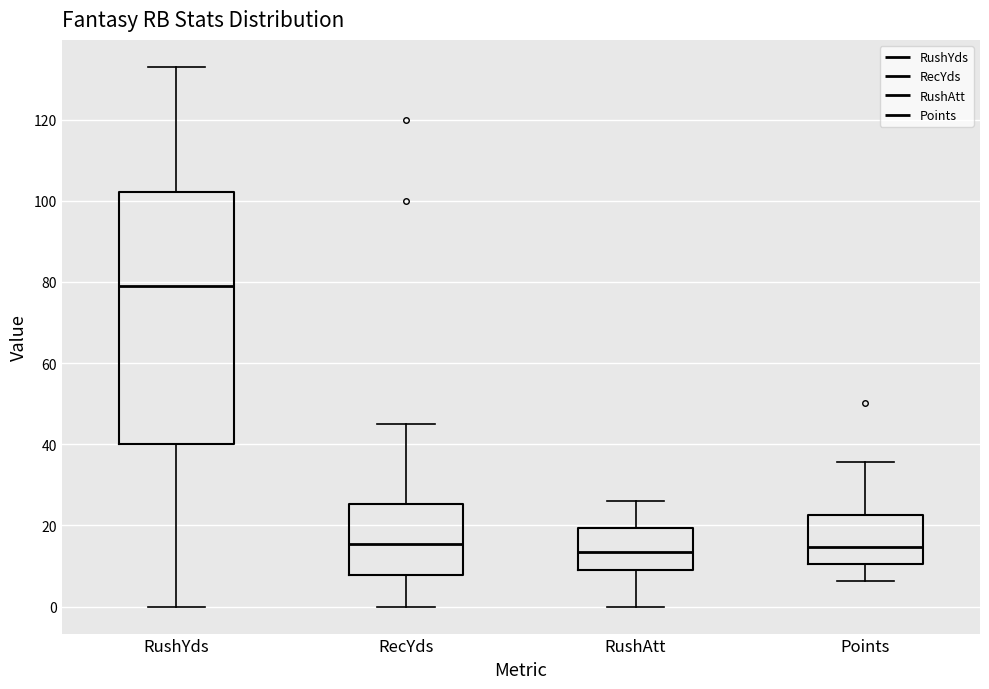

Where does the lower whisker of the box for RushYds end on the y-axis? The values are not printed on the chart, so give them approximately, as read against the axis.

0